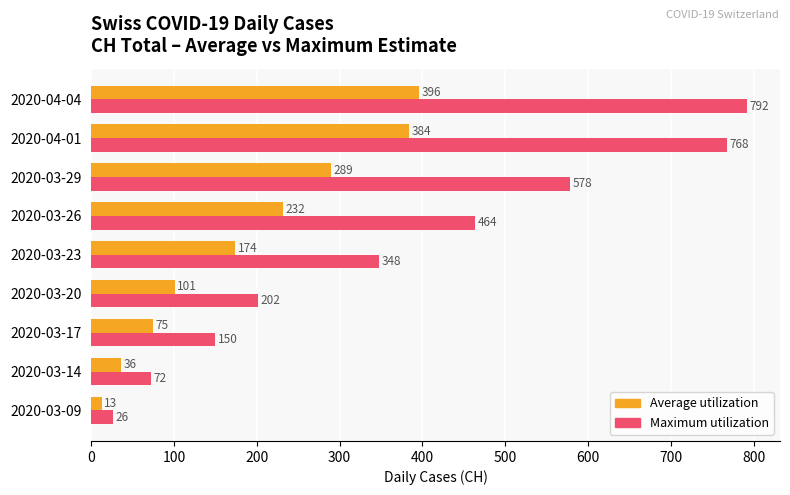

What is the minimum value shown in the chart?

13